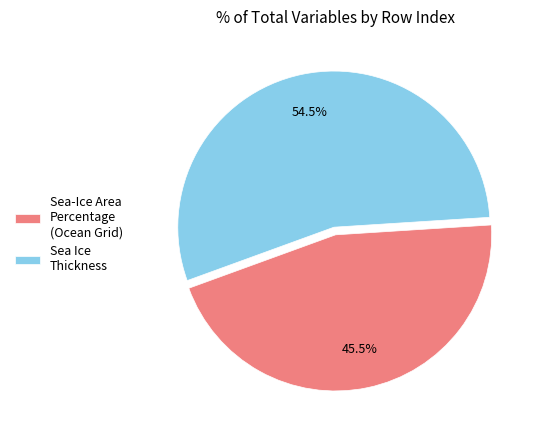

Which slice is the largest?

Sea Ice Thickness